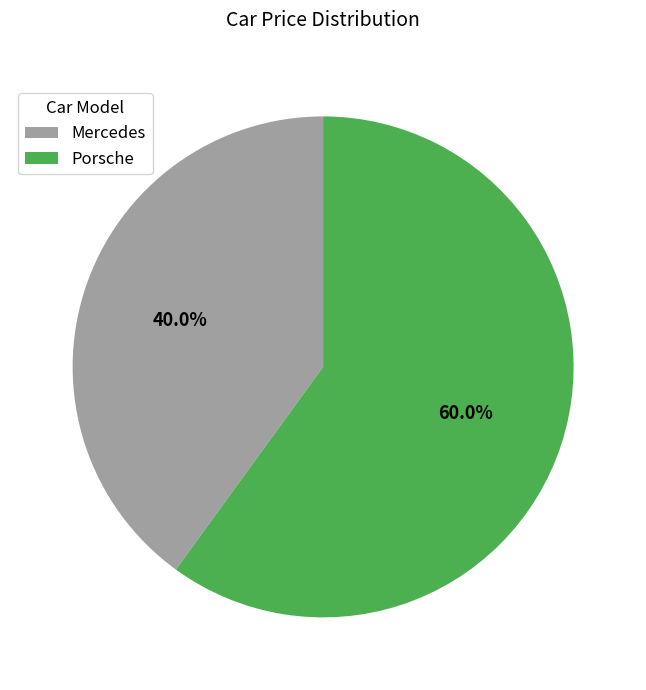

What is the smallest slice in the pie chart?

Mercedes